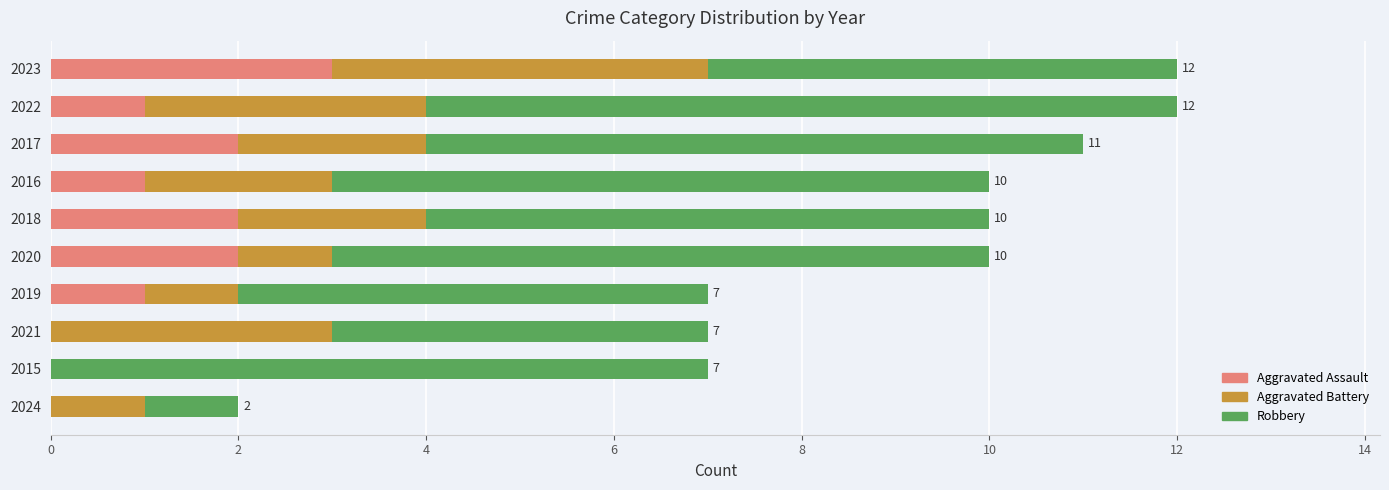

The Aggravated Assault series shows 5 at 2023. True or false?

False